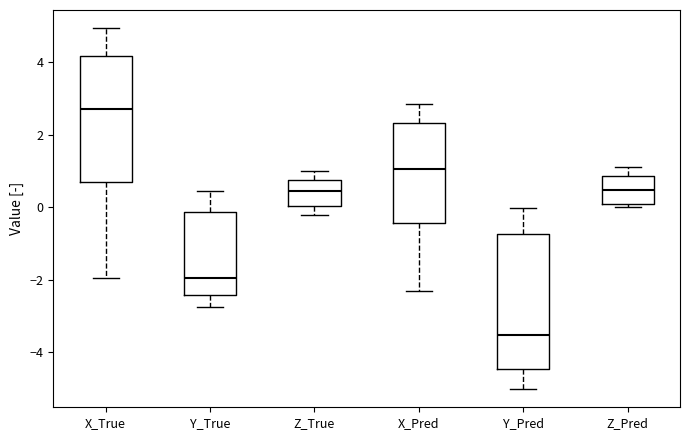

Reading left to right, transcribe this box plot: for each box, give where its median line is, the range the box spans, and where its two whiskers end, as read against the y-axis. The values are not printed on the chart, so give them approximately, as read against the axis.

X_True: median 2.8, box 0.6 to 4.2, whiskers -2.0 to 5.0
Y_True: median -2.0, box -2.4 to -0.2, whiskers -2.8 to 0.4
Z_True: median 0.4, box 0.0 to 0.8, whiskers -0.2 to 1.0
X_Pred: median 1.0, box -0.4 to 2.4, whiskers -2.4 to 2.8
Y_Pred: median -3.6, box -4.4 to -0.8, whiskers -5.0 to 0.0
Z_Pred: median 0.4, box 0.0 to 0.8, whiskers 0.0 (just below the box's lower edge) to 1.2